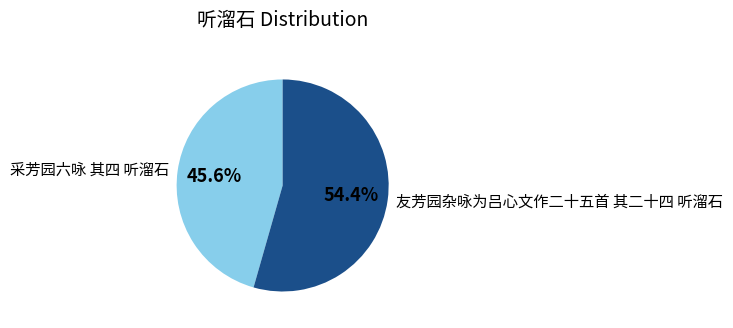

What is the largest slice in the pie chart?

友芳园杂咏为吕心文作二十五首 其二十四 听溜石